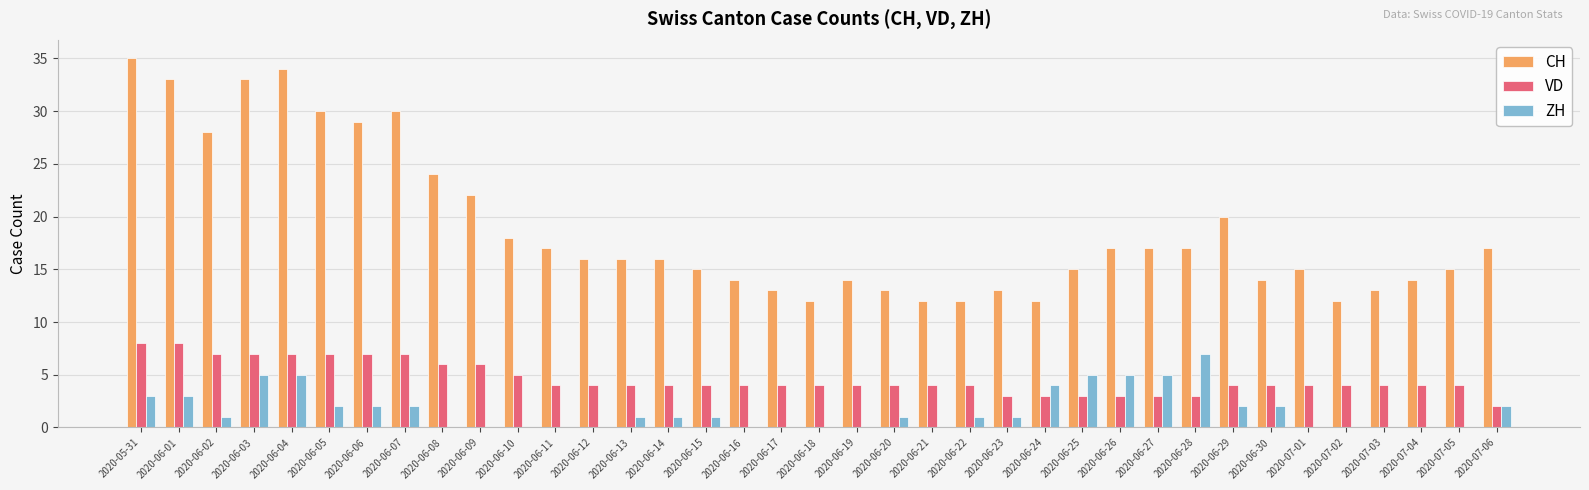

Between 2020-06-05 and 2020-06-15, which series saw the biggest shift?

CH